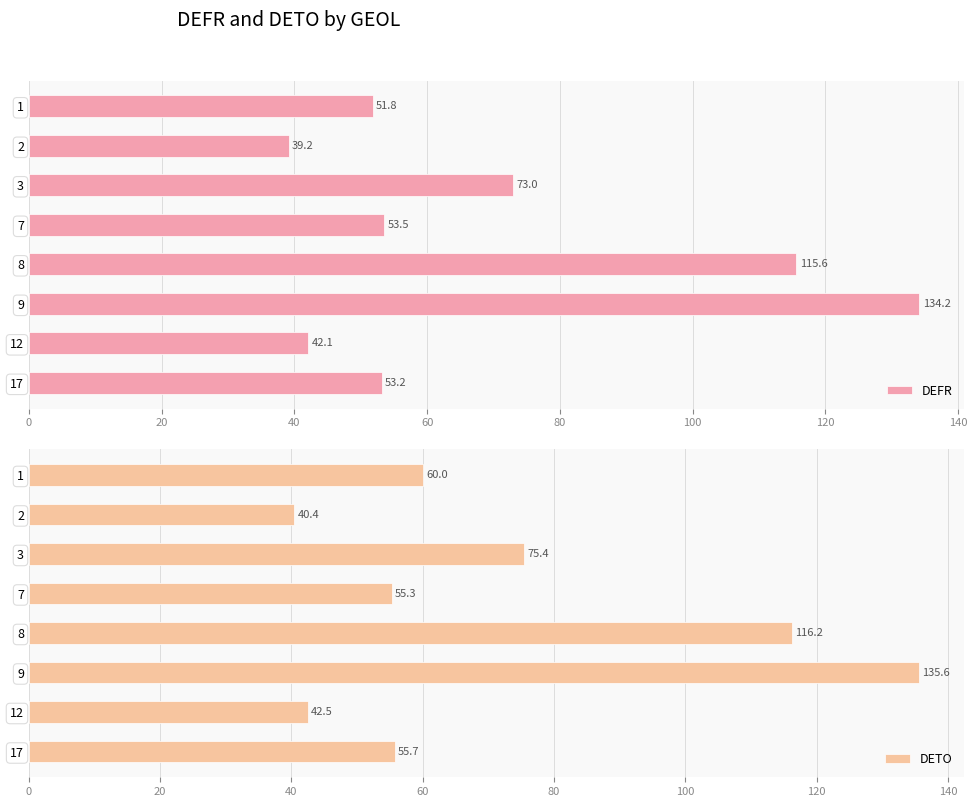

What are all the series names shown in the legend?

DEFR, DETO